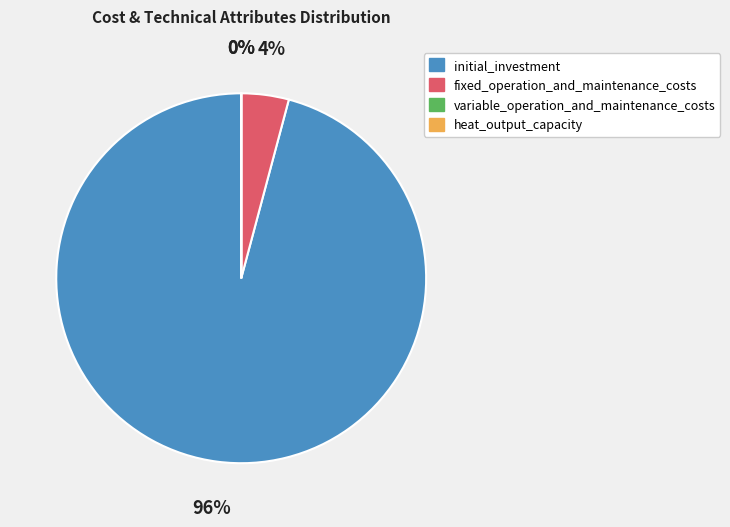

To the nearest percent, what is the difference between the largest and smallest slice percentages?

96%